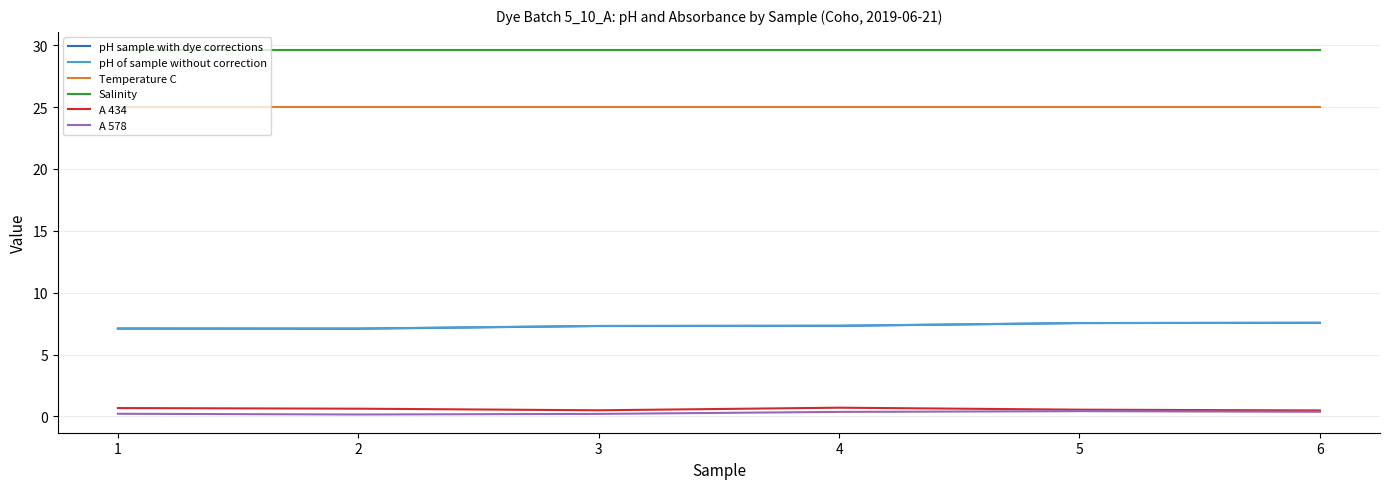

What is the minimum value for Salinity?

29.6